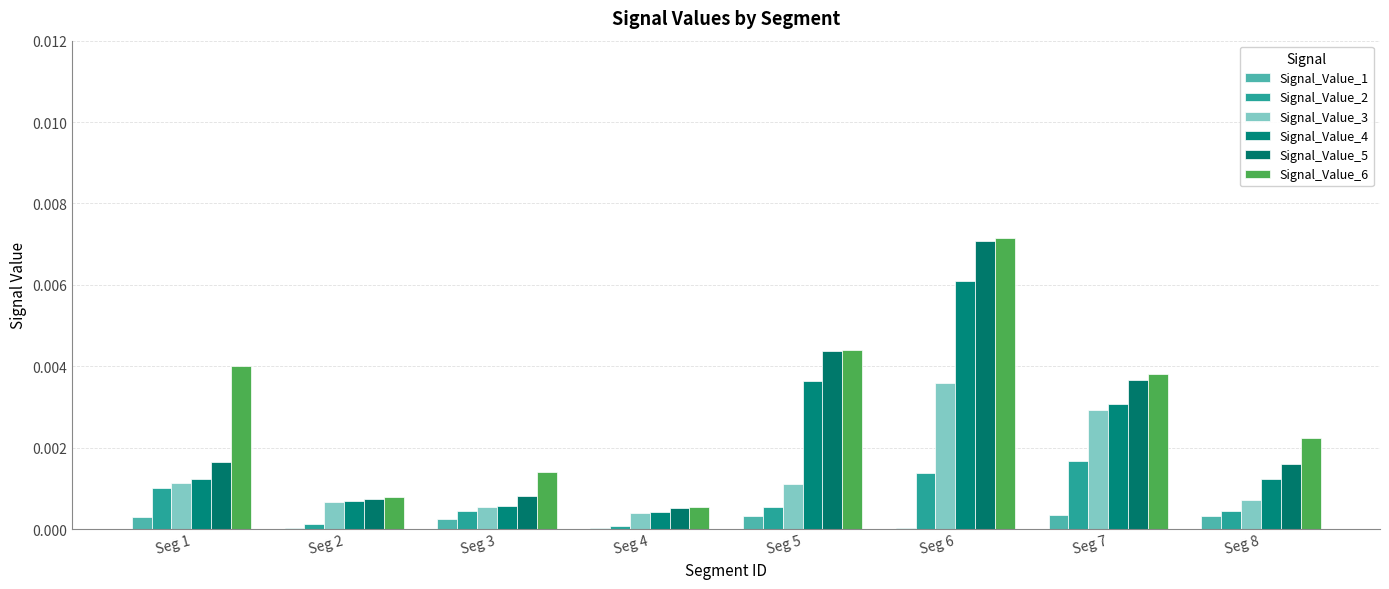

Are the bars horizontal?

No